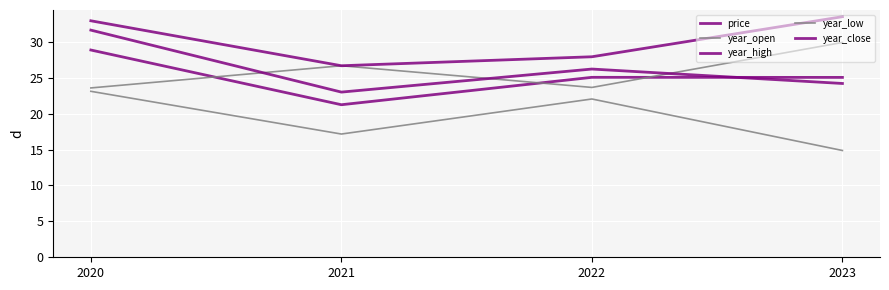

Where is price nearest to the value 25?

2023